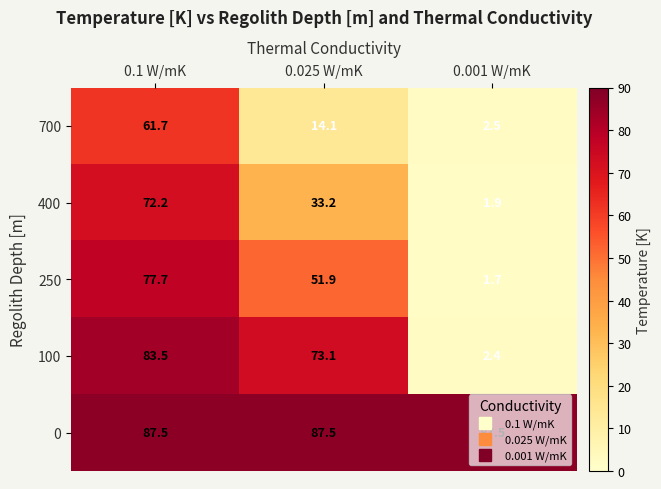

What is the highest value of the 700 series?

61.7